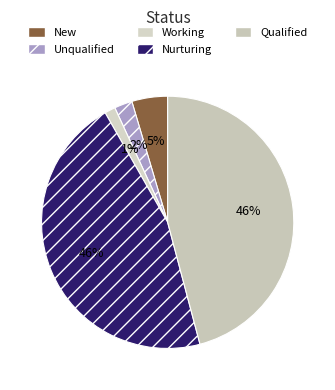

Does Qualified represent more than half of the total?

No